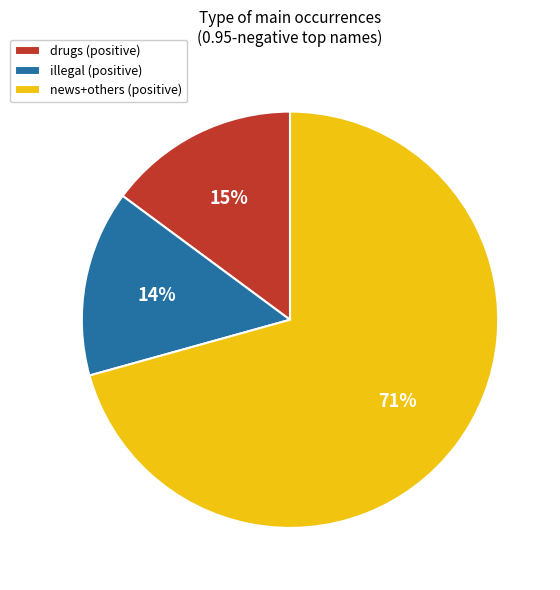

Combined, do news+others (positive) and drugs (positive) account for over 50%?

Yes